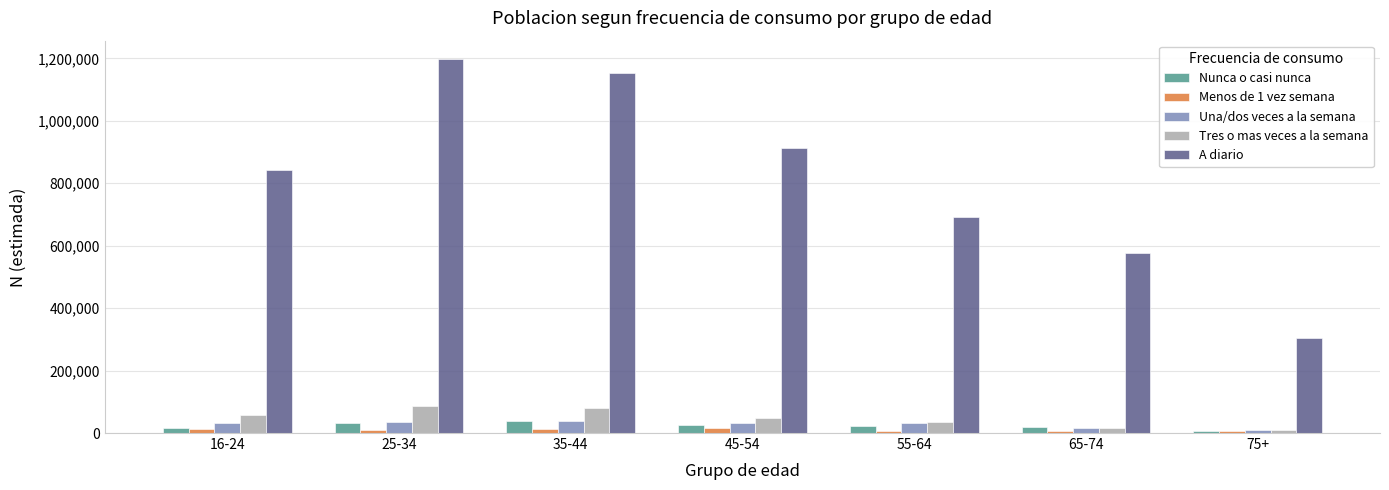

Which category has the highest value across all series?

25-34